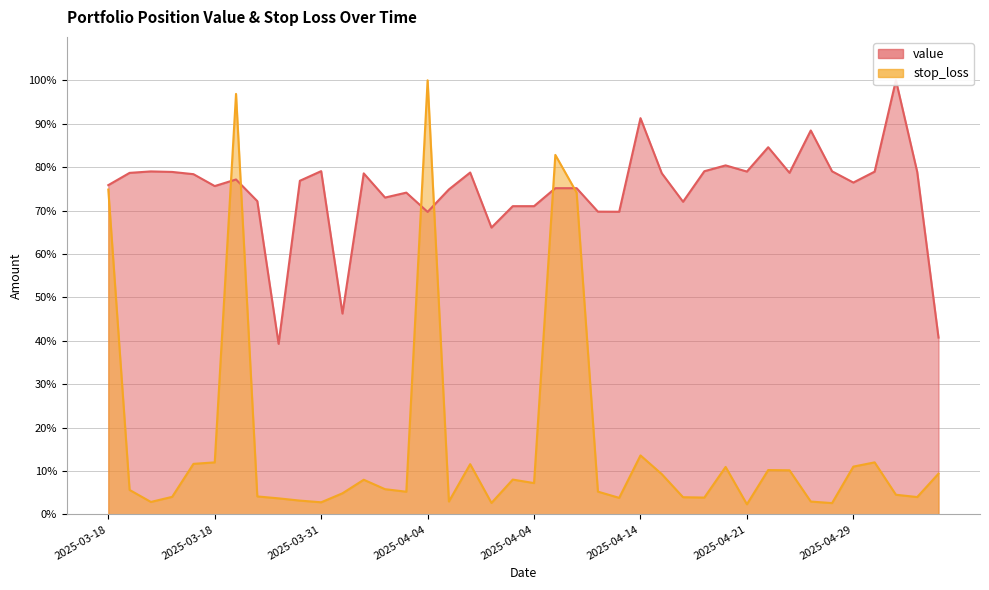

Is the value of stop_loss at 2025-04-05 greater than the value of value at 2025-04-04?

No